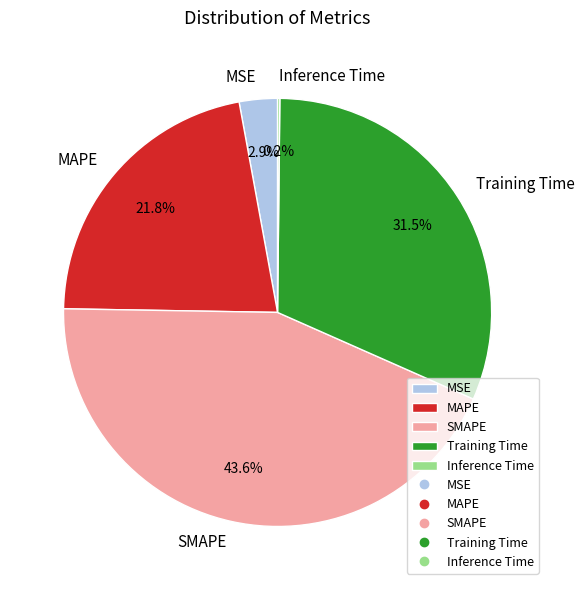

Combined, what portion of the pie is SMAPE and Training Time?

75.1%